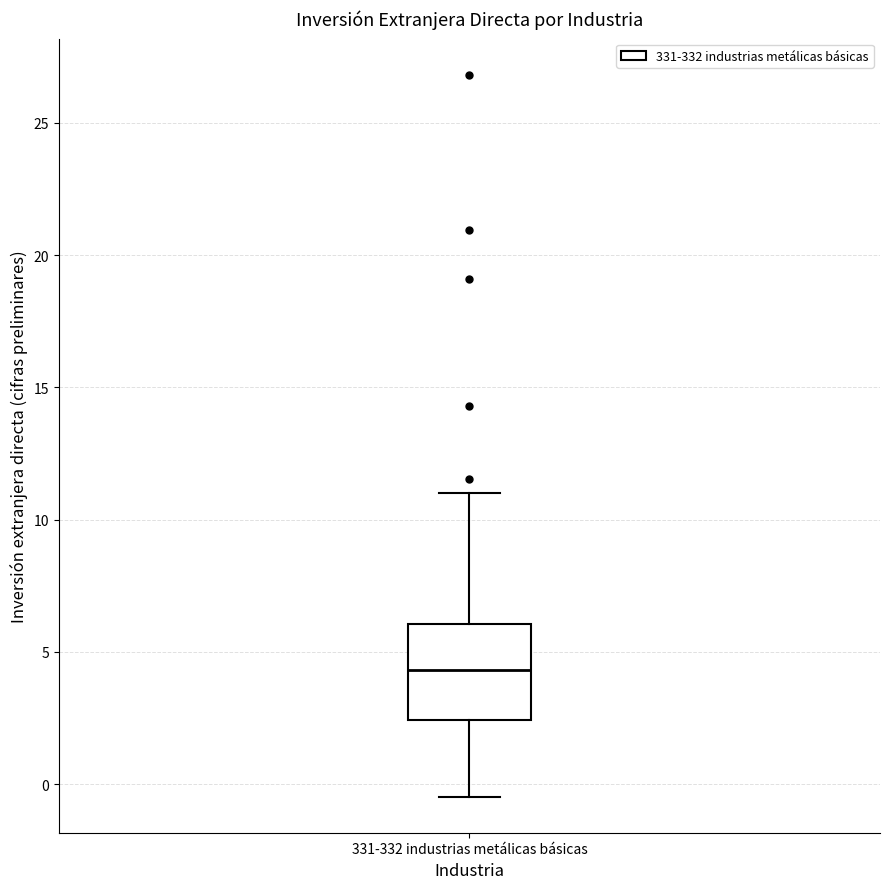

Read this box plot against the y-axis: the position of the median line, the range covered by the box, and the ends of both whiskers. The values are not printed on the chart, so give them approximately, as read against the axis.

median 4.5, box 2.5 to 6.0, whiskers -0.5 to 11.0